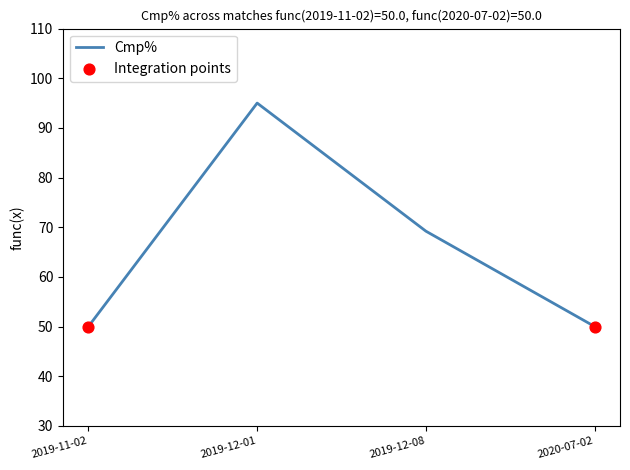

Which has a higher value, 2019-12-01 or 2019-12-08?

2019-12-01